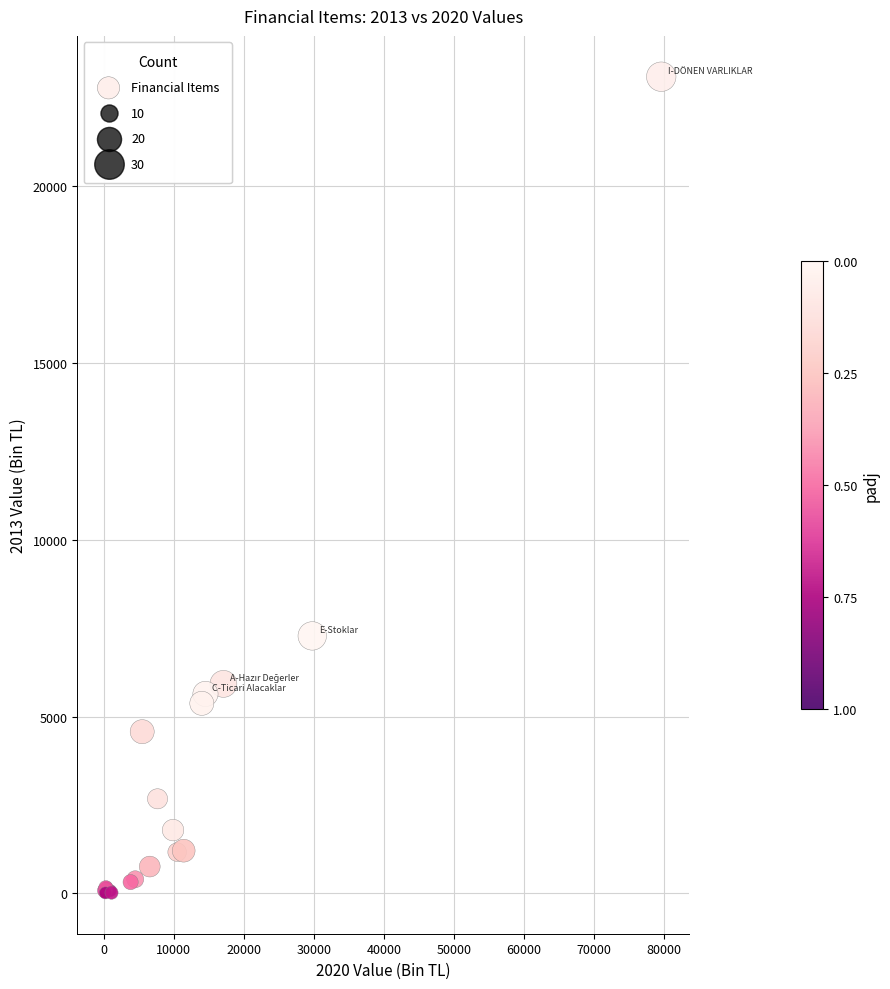

What Y value in the scatter plot is closest to 11554?

7281.9